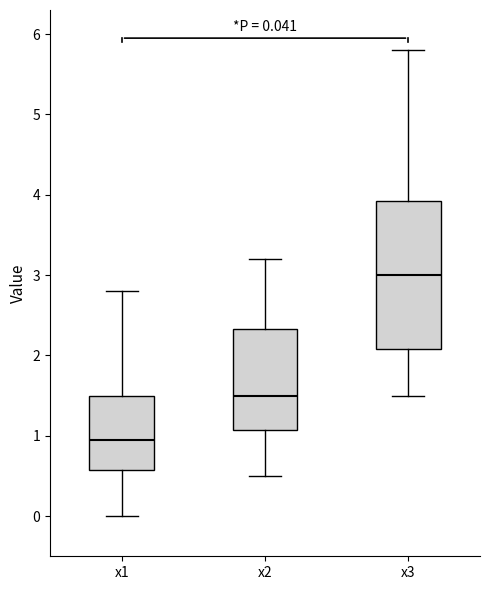

Comparing the boxes themselves (not the whiskers), which one is the tallest?

x3